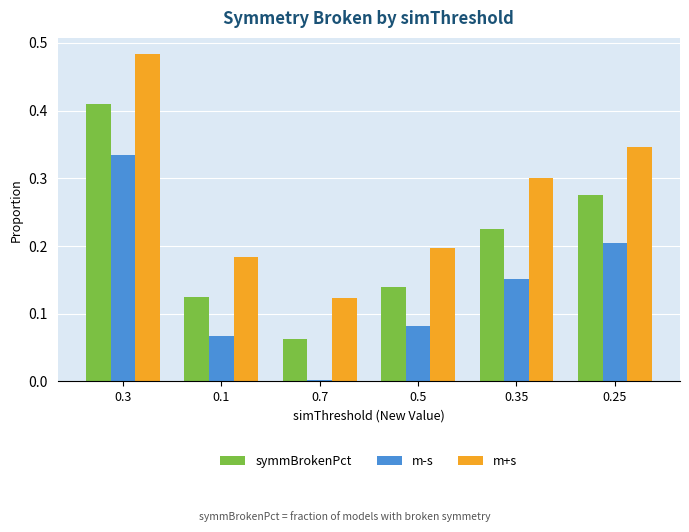

Which series has the largest range (max minus min)?

m+s